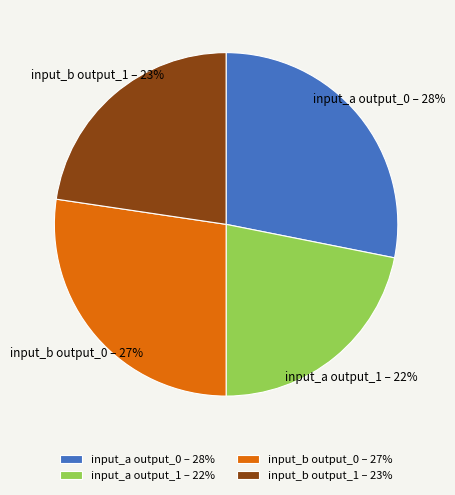

What percentage is the input_a output_0 slice, to the nearest percent?

28%